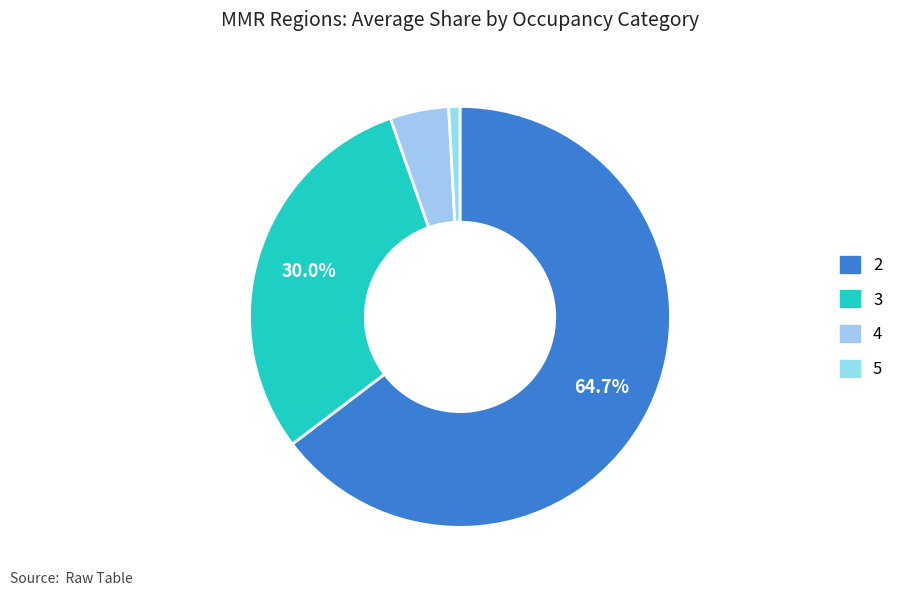

Count the number of slices in the pie.

4